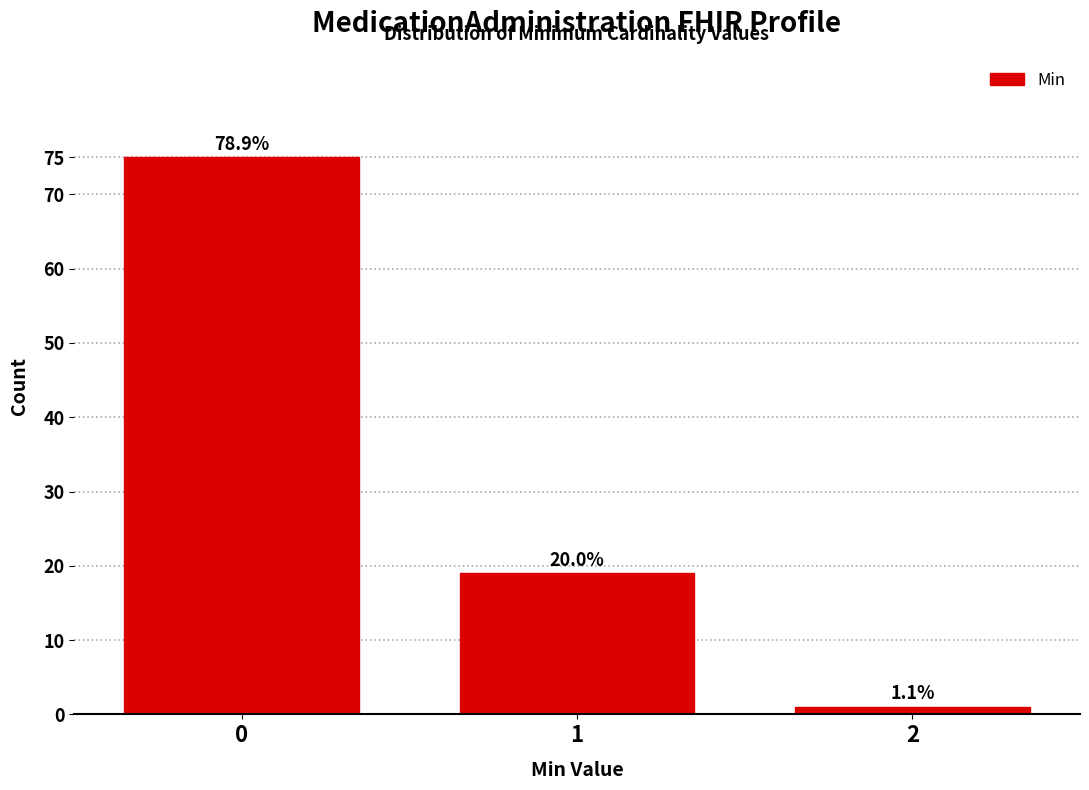

How many bars are there in total?

3